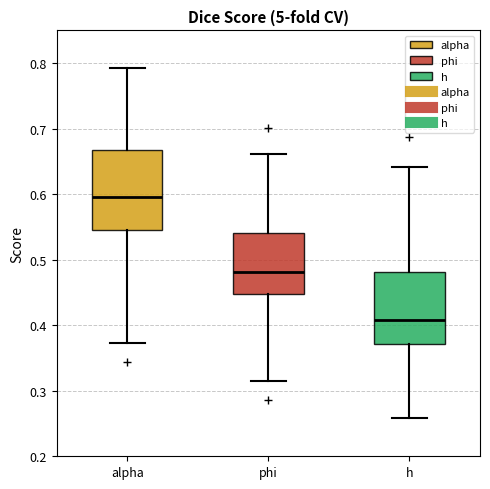

Reading left to right, read every box against the y-axis: the position of its median line, the range the box covers, and the ends of its whiskers. The values are not printed on the chart, so give them approximately, as read against the axis.

alpha: median 0.59, box 0.55 to 0.67, whiskers 0.37 to 0.79
phi: median 0.48, box 0.45 to 0.54, whiskers 0.32 to 0.66
h: median 0.41, box 0.37 to 0.48, whiskers 0.26 to 0.64